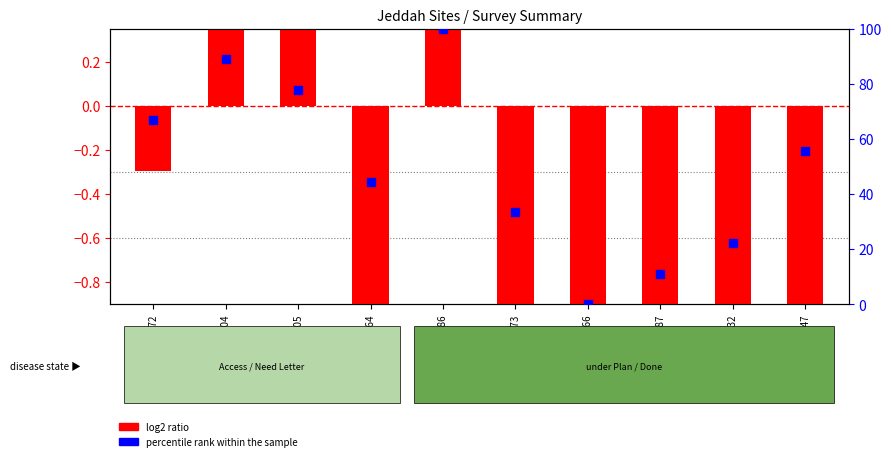

What are all the series names shown in the legend?

log2 ratio, percentile rank within the sample